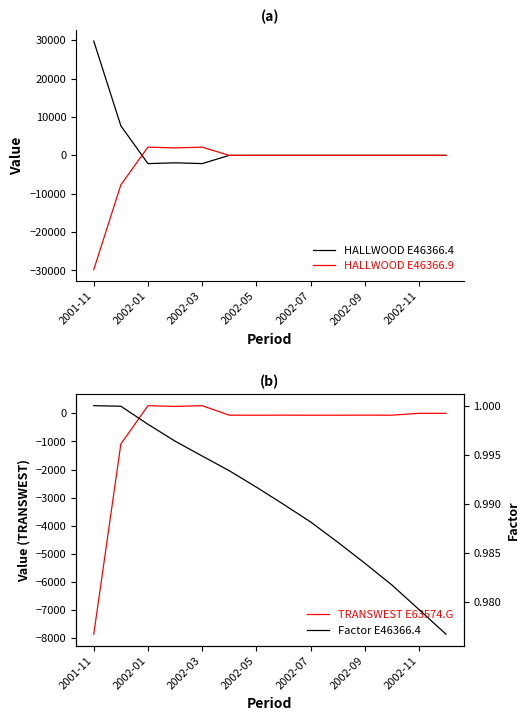

Is the value of HALLWOOD E46366.9 at 2001-11 greater than the value of HALLWOOD E46366.4 at 2002-03?

No